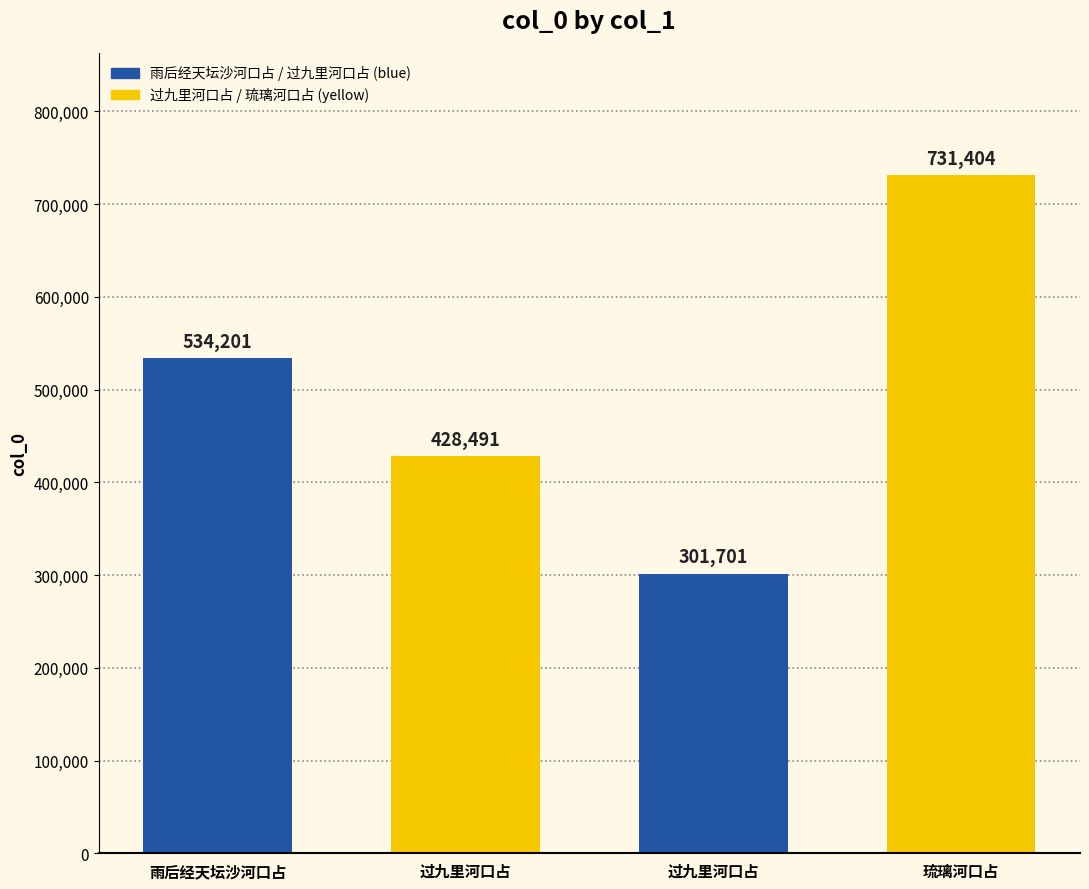

What is the ratio of the value at 雨后经天坛沙河口占 to the value at 过九里河口占?

1.8